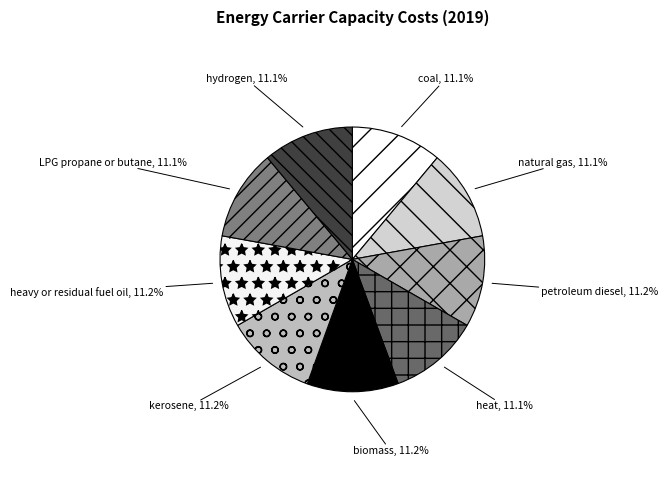

The kerosene slice represents 11% of the pie. True or false?

True